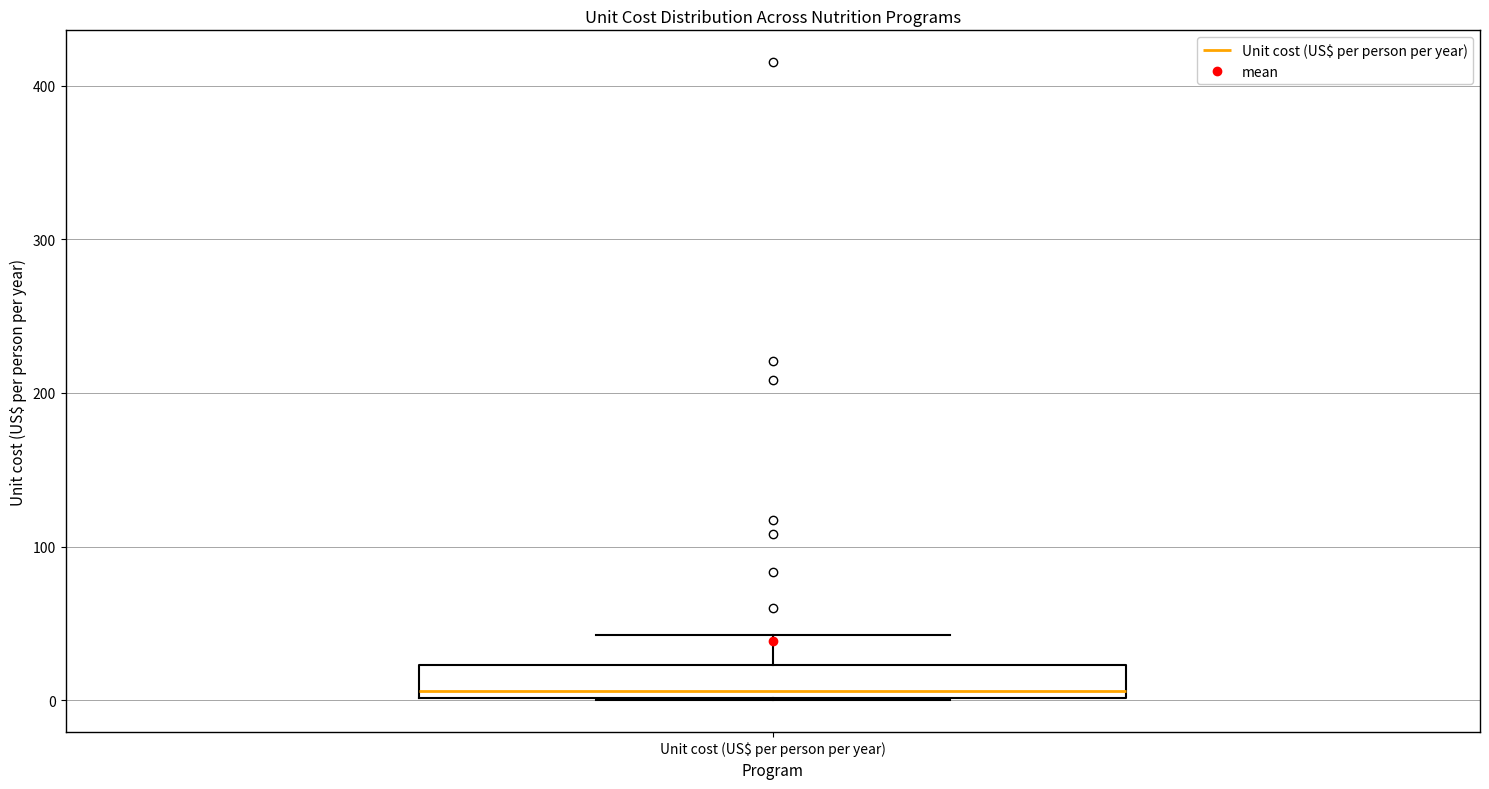

Read this box plot against the y-axis: the position of the median line, the range covered by the box, and the ends of both whiskers. The values are not printed on the chart, so give them approximately, as read against the axis.

median 10, box 0 to 20, whiskers 0 to 40